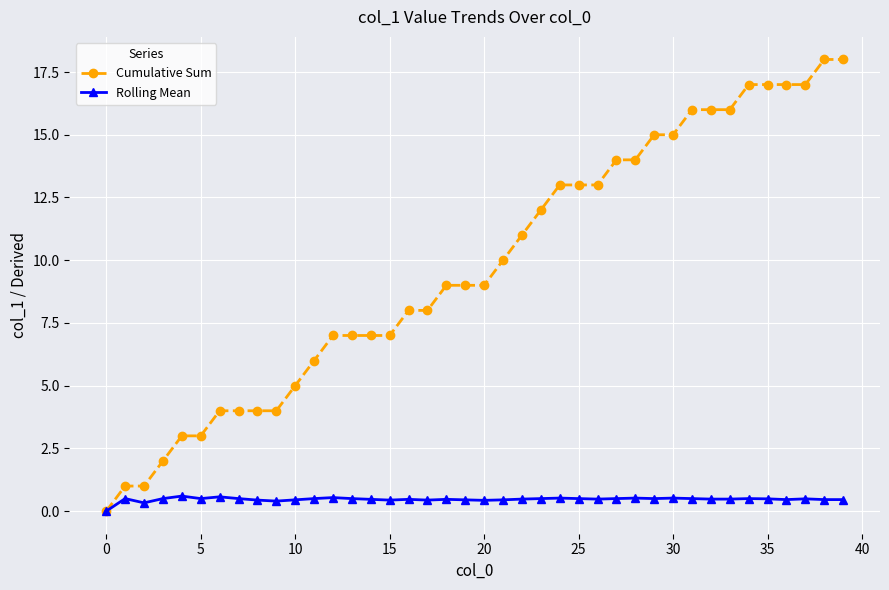

What is the value of the Cumulative Sum point at the 14th from the left?

7.0